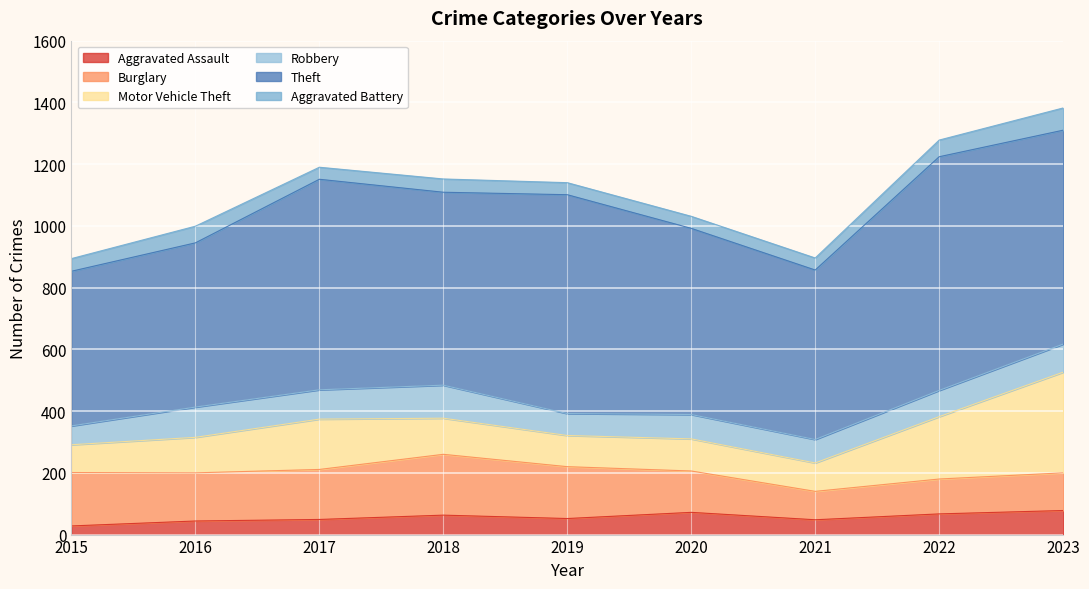

Count the number of categories in the chart.

9